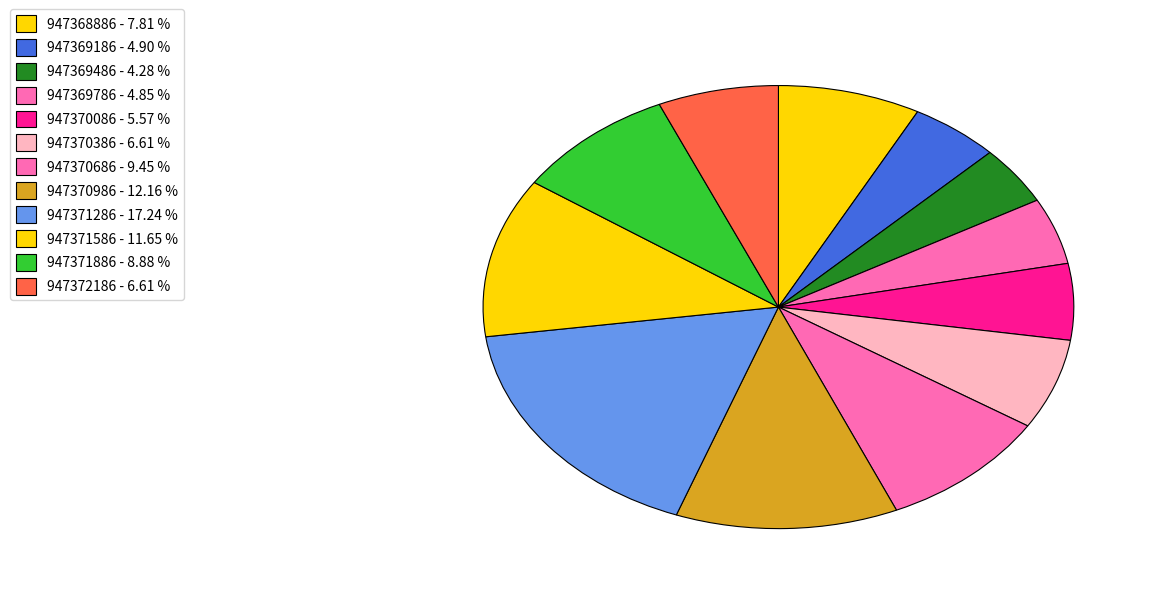

What is the ratio of the value at 947371886 to the value at 947369786?

1.8